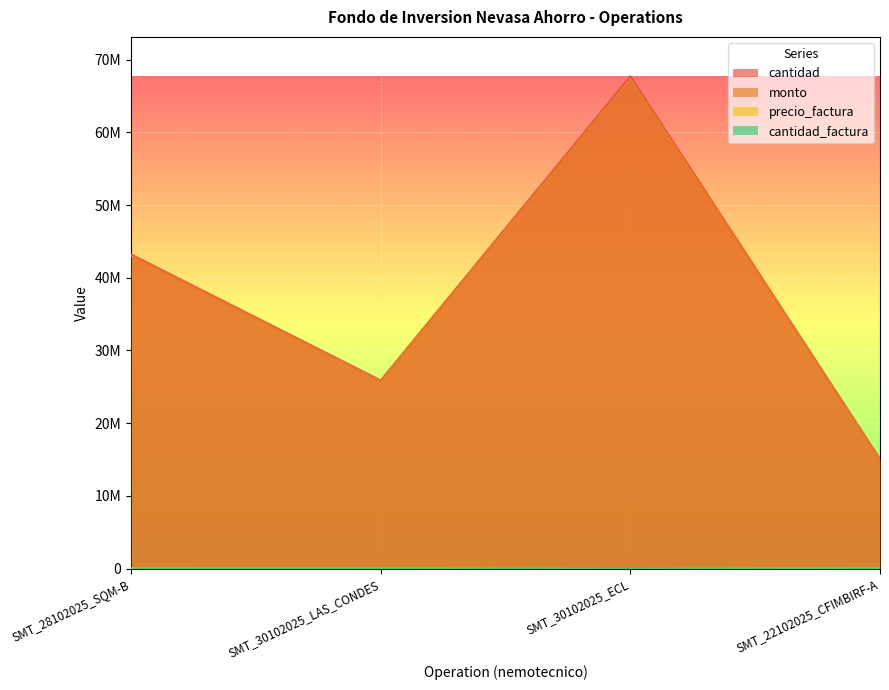

Which series has the widest spread of values?

cantidad